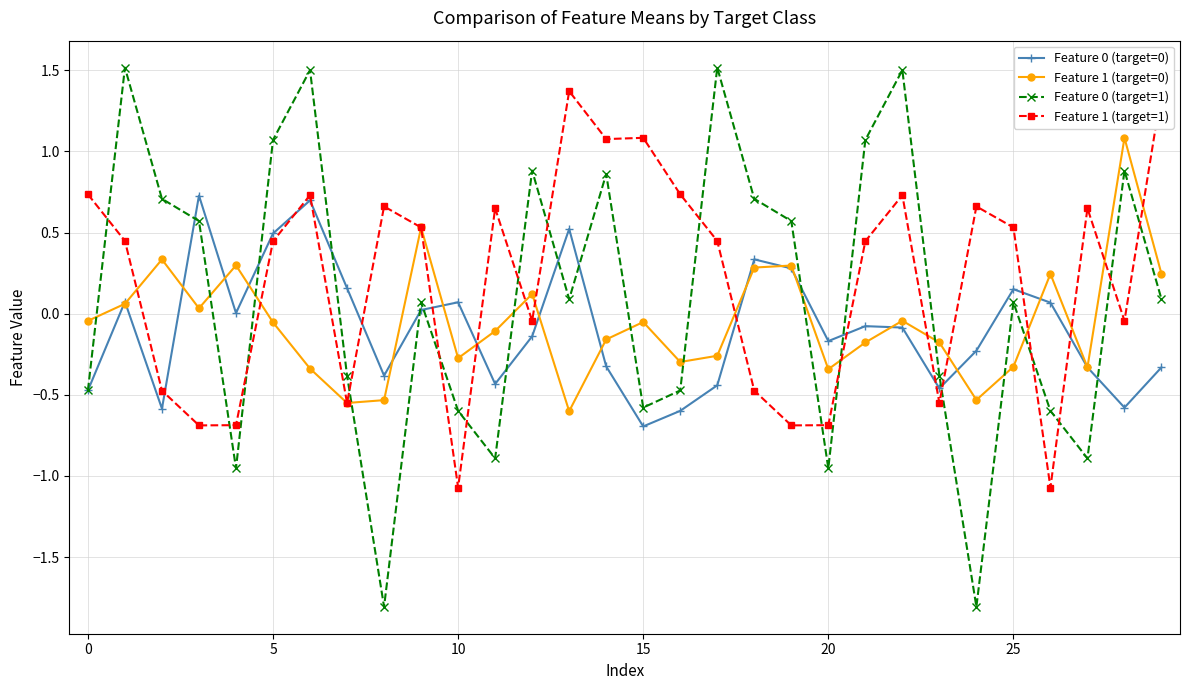

What are all the series names shown in the legend?

Feature 0 (target=0), Feature 1 (target=0), Feature 0 (target=1), Feature 1 (target=1)